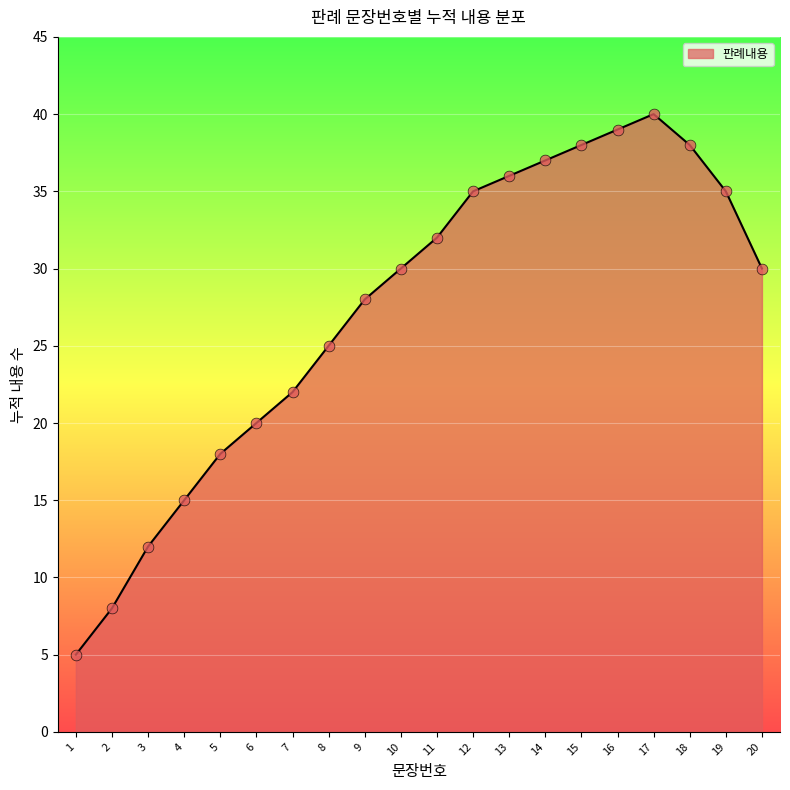

What is the ratio of the value at 10 to the value at 8?

1.2